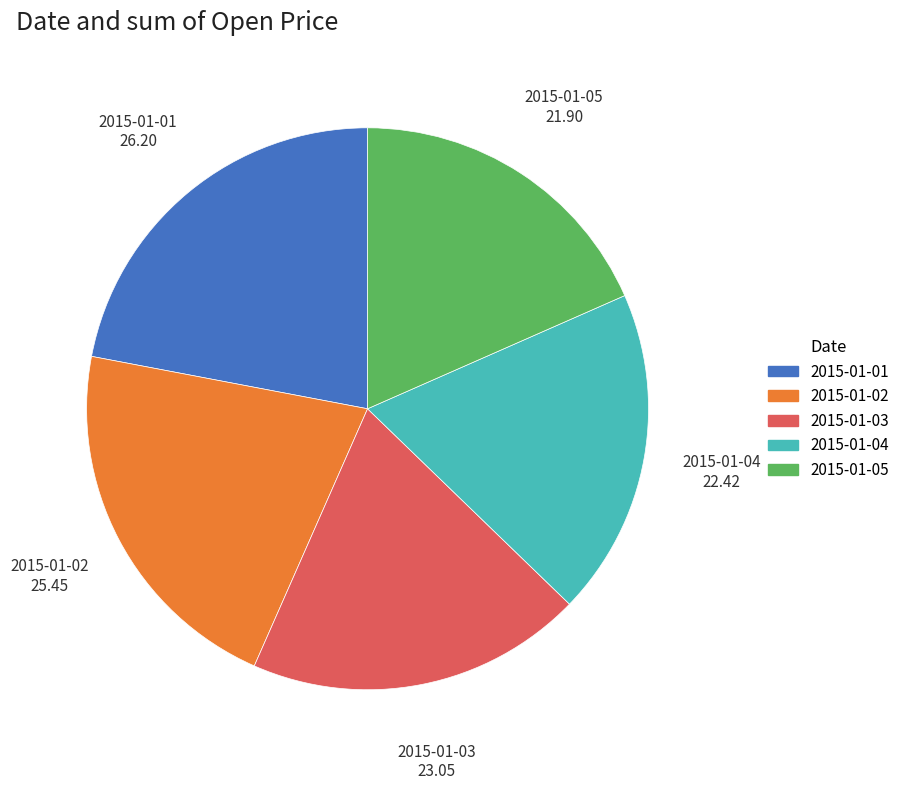

Is the sum of 2015-01-04 and 2015-01-03 greater than half?

No